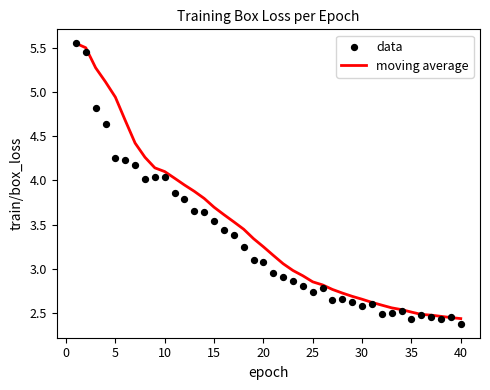

True or false: moving average has a value of 1.3 at 25.

False